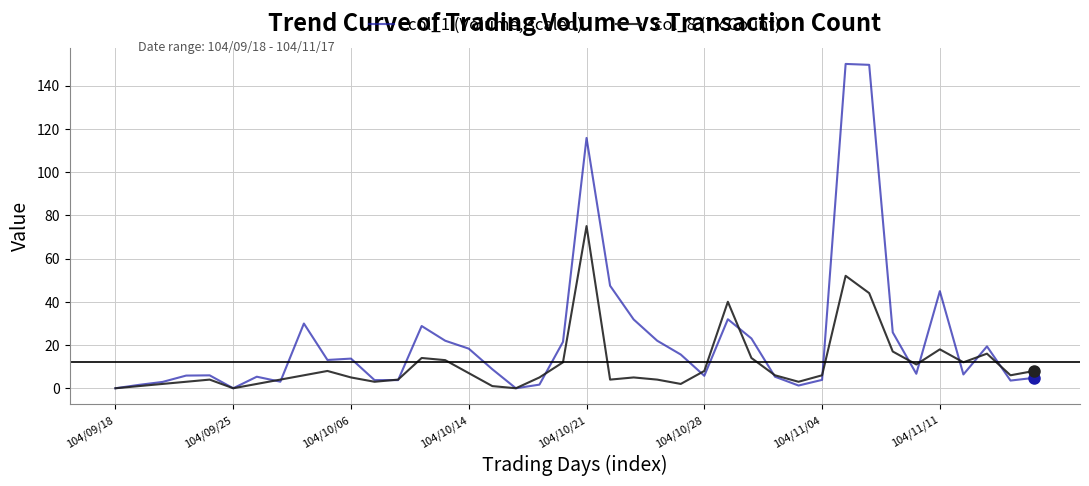

Rank the series by their maximum value, from highest to lowest.

col_1 (Volume, scaled), col_8 (Tx Count)